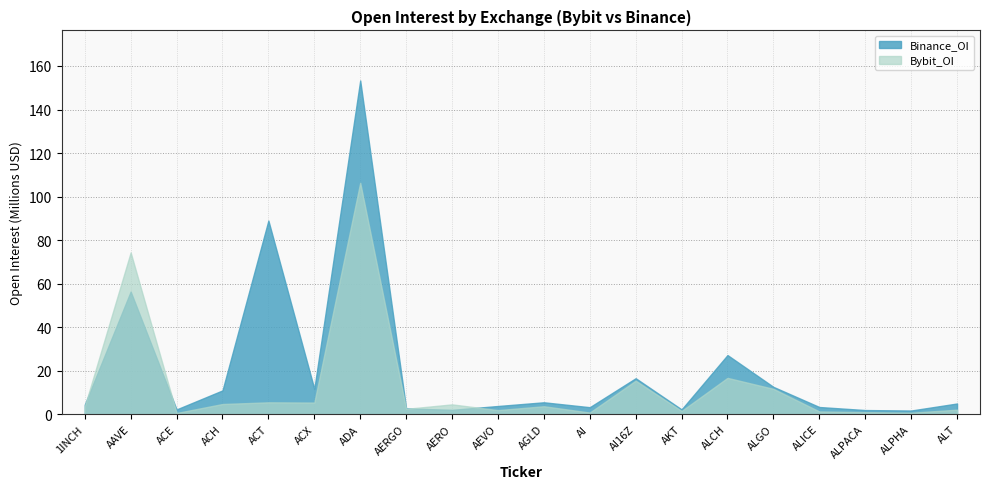

True or false: Bybit_OI has a value of 1499545 at AKT.

True